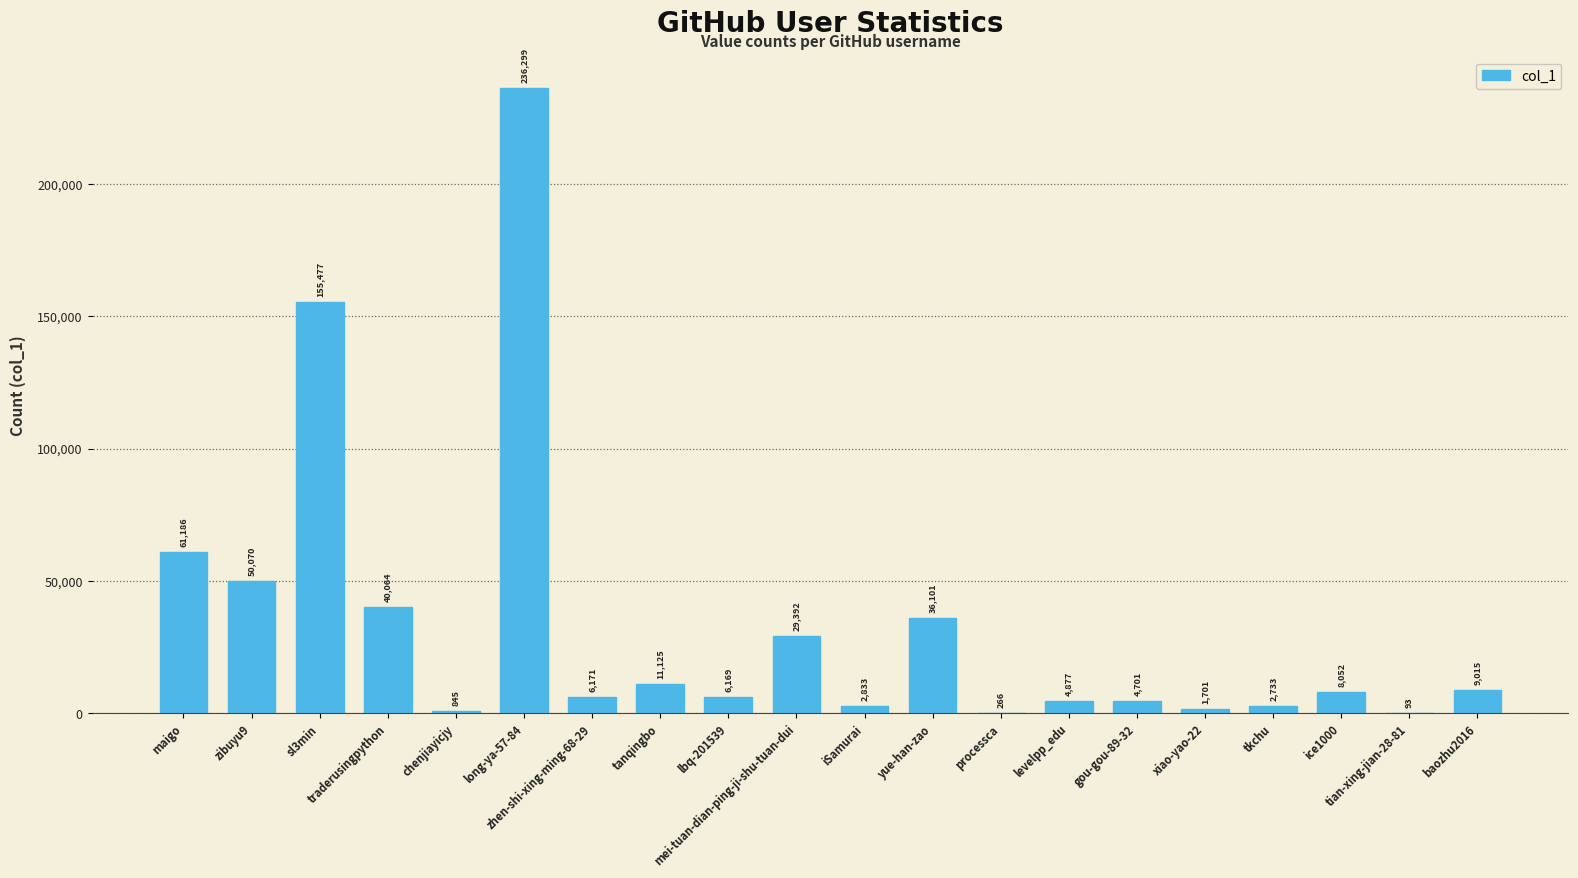

What is the sum of all values?

667170